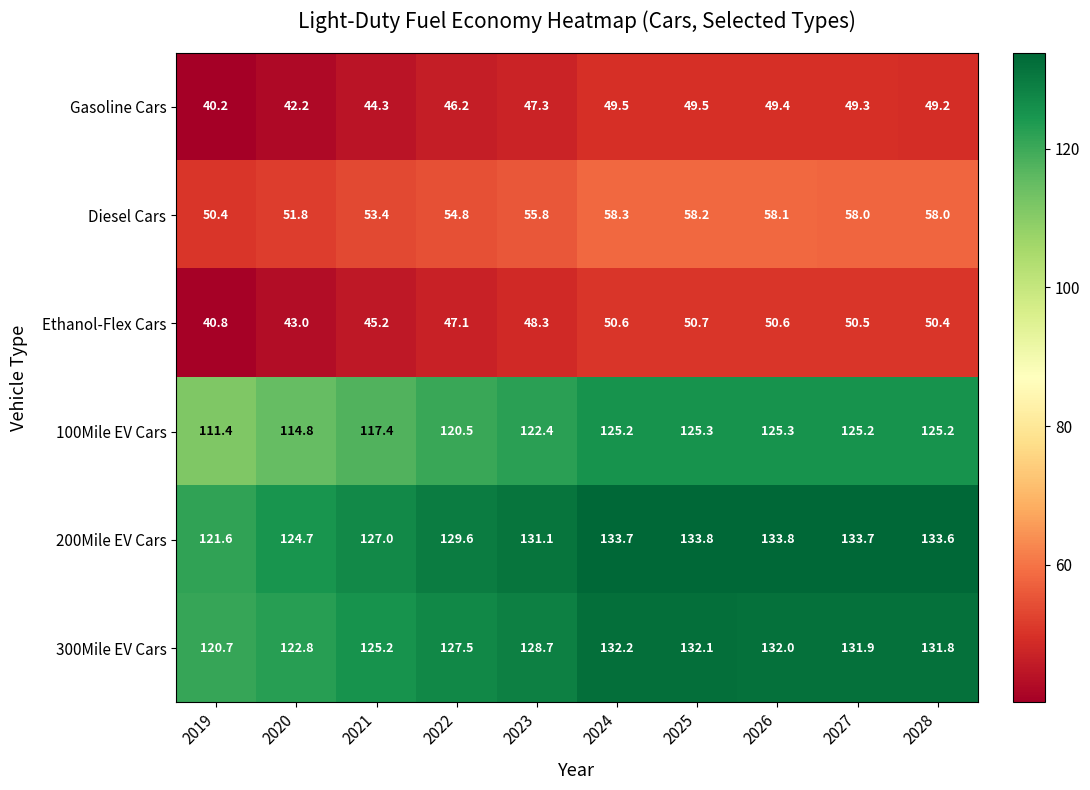

What is the difference between the maximum and minimum values in the Diesel Cars series?

7.9